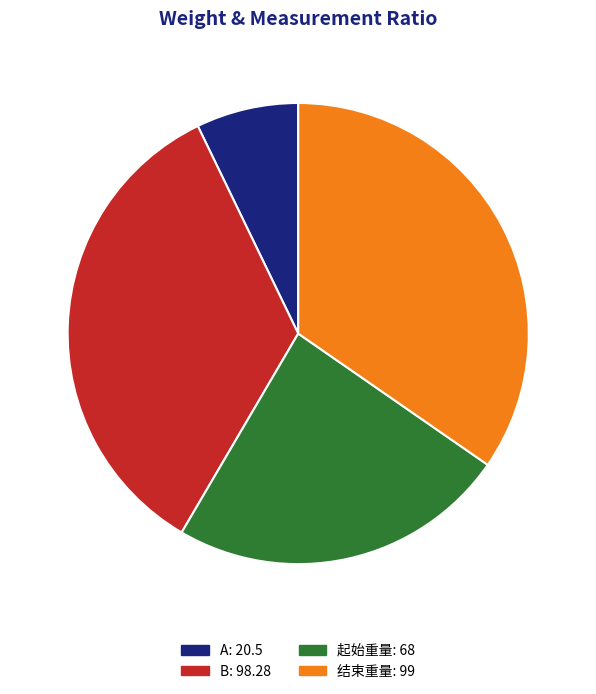

Does A represent more than half of the total?

No